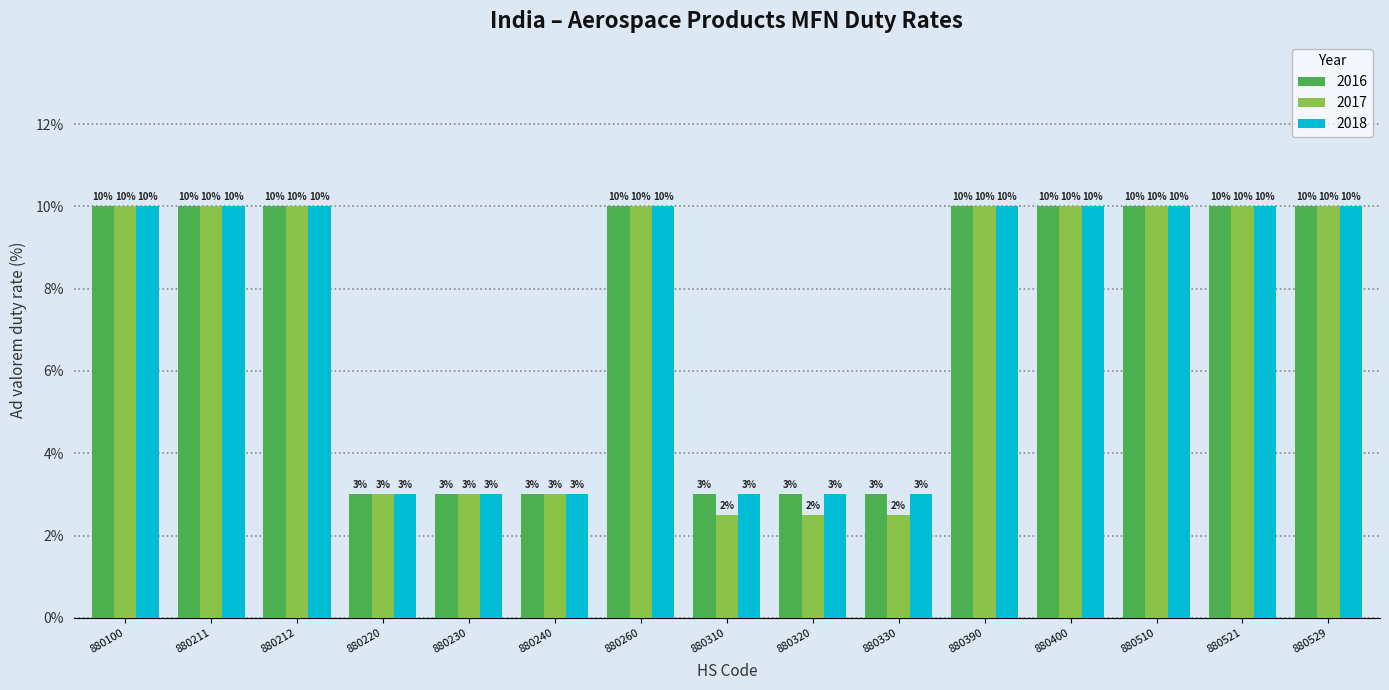

How many series are shown in this chart?

3